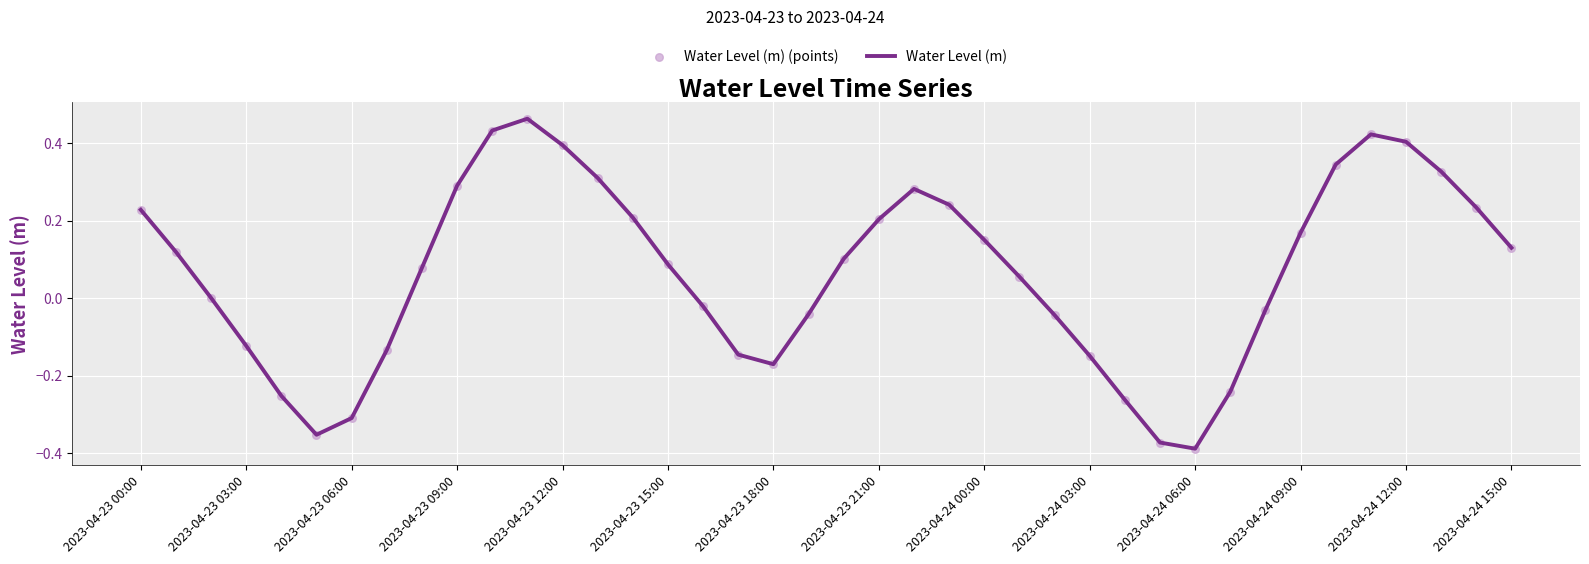

What is the difference between the maximum and minimum values?

0.9